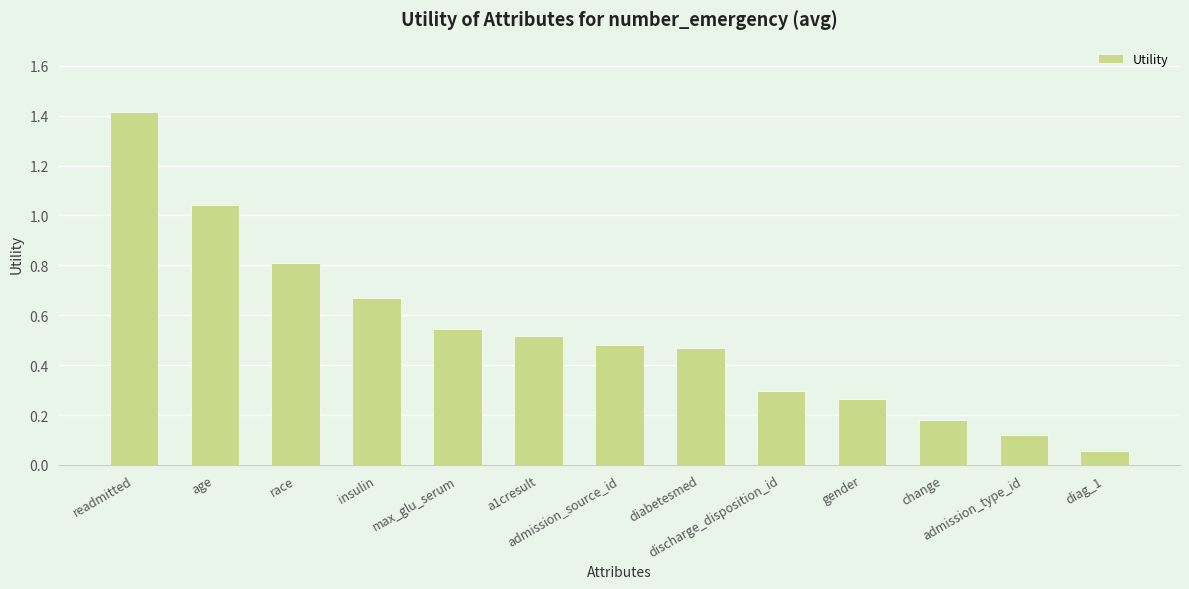

What is the label of the 13th bar from the right?

readmitted